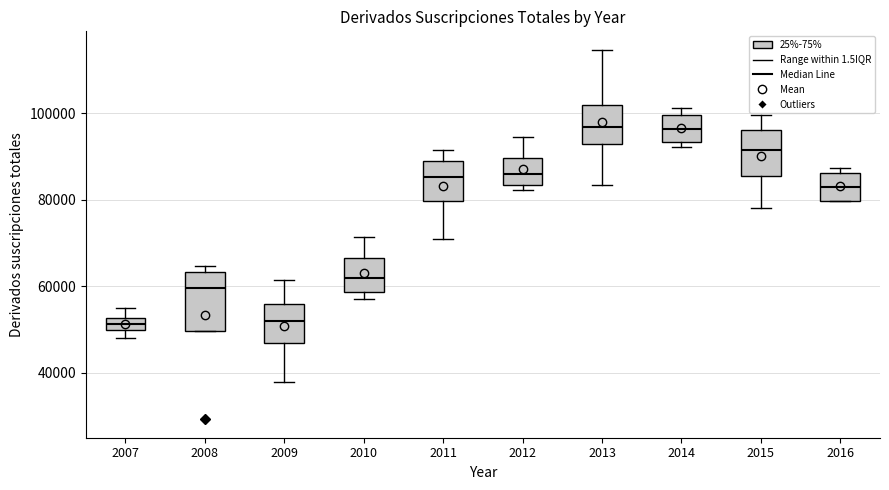

Which box is the tallest, from its lower edge to its upper edge?

2008